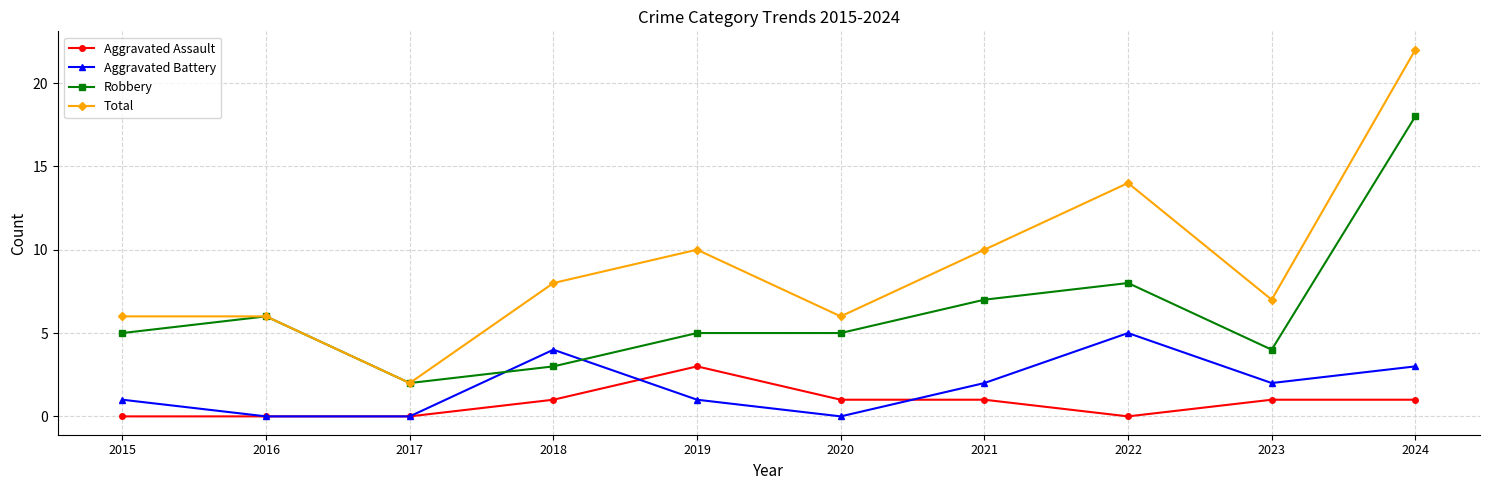

Count the number of data series in this chart.

4